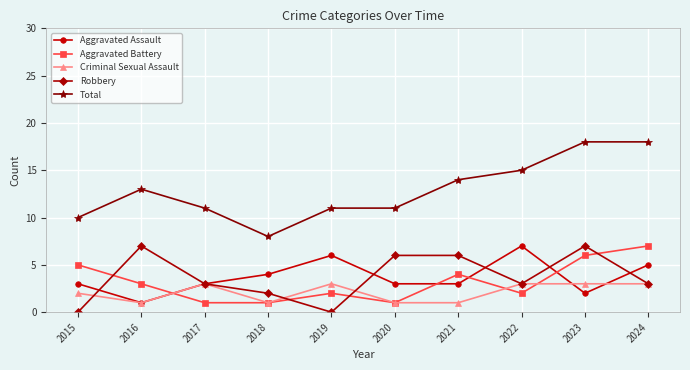

What is the spread (max minus min) of values at 2023?

16